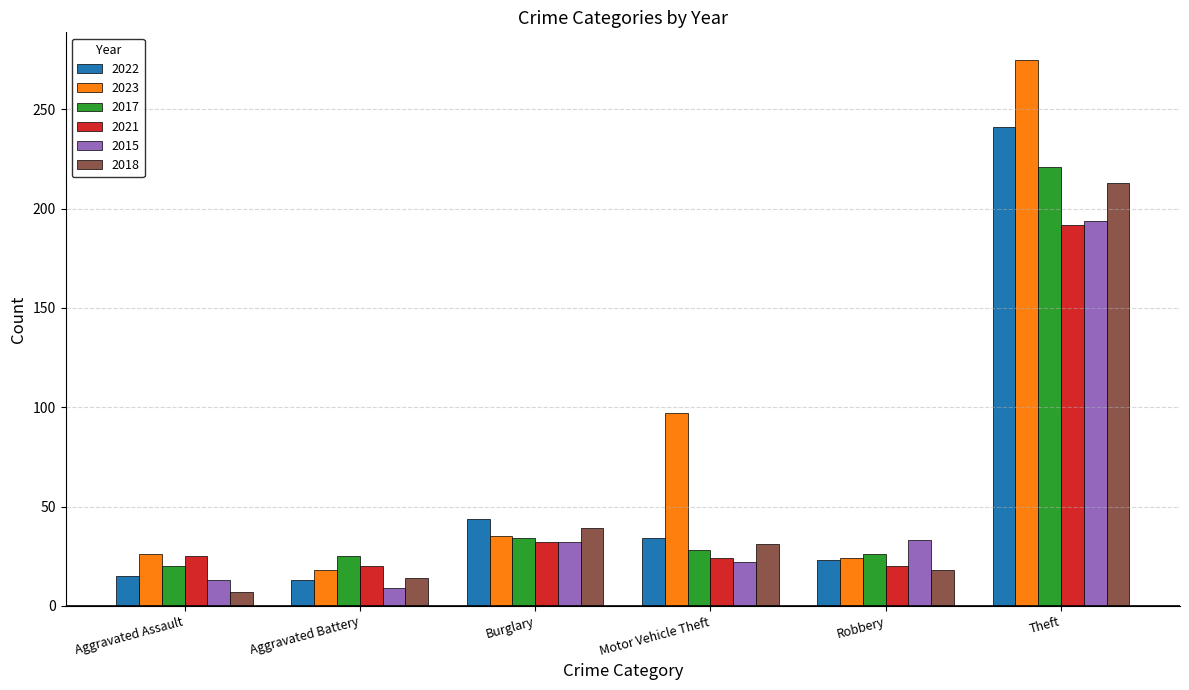

Which series changed the most between Robbery and Theft?

2023